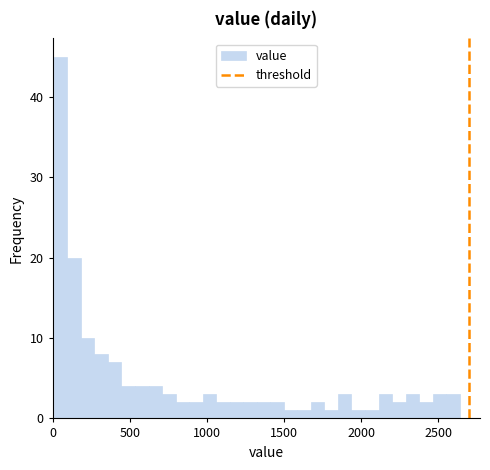

Around what value on the x-axis is the tallest bar? Give the approximate position of its centre, as read against the axis.

50